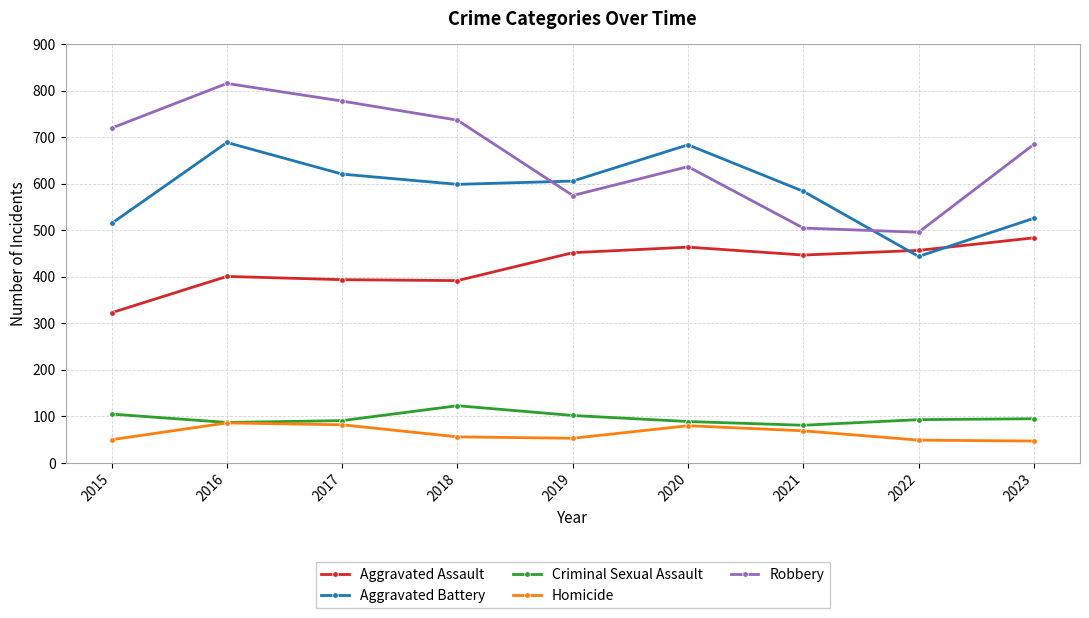

What are all the series names shown in the legend?

Aggravated Assault, Aggravated Battery, Criminal Sexual Assault, Homicide, Robbery